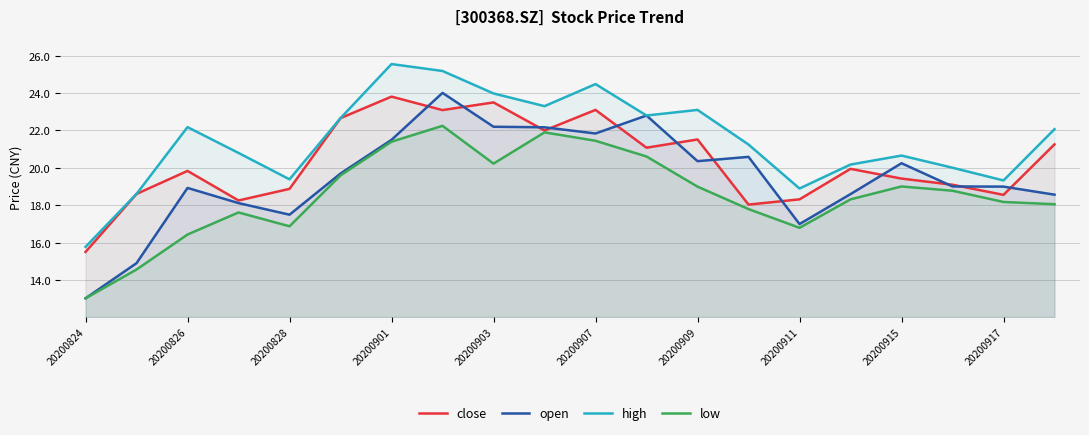

What is the total value across all series at 20200909?

84.0